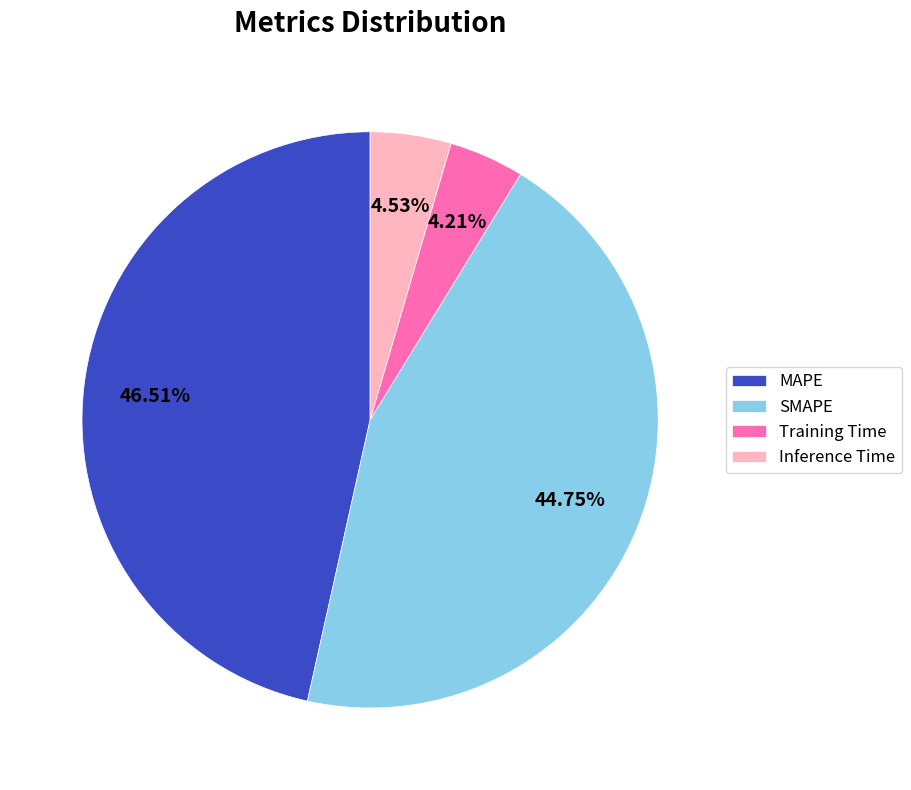

Which category has the biggest portion of the pie?

MAPE